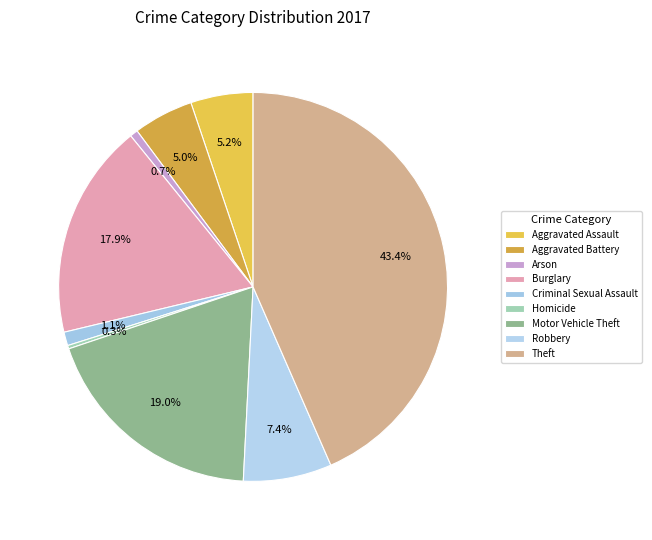

How much of the chart is everything except Motor Vehicle Theft?

81.0%